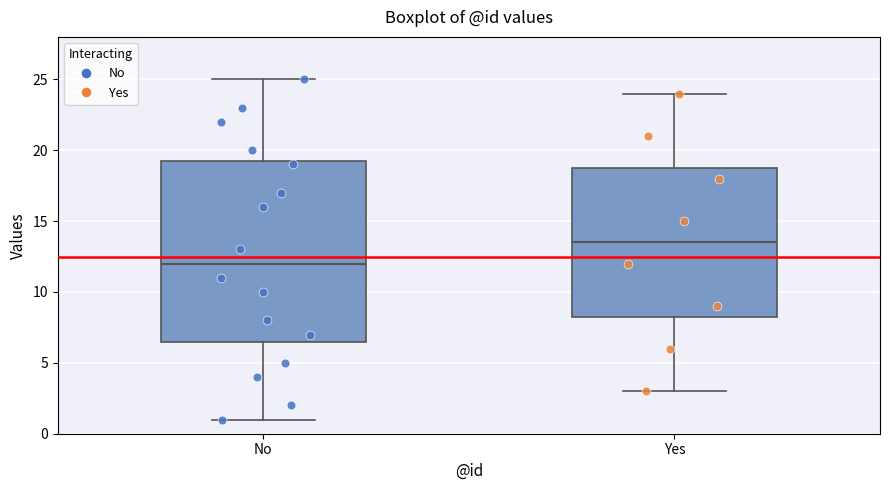

Which box's median line is the highest?

Yes